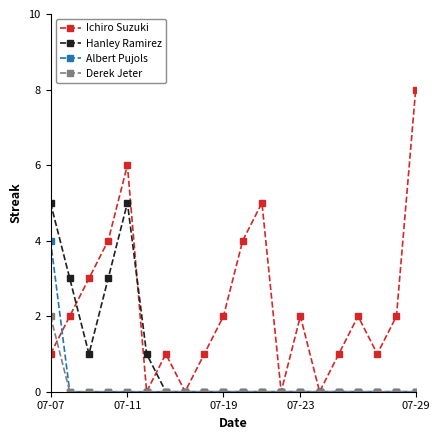

How many lines are shown in the chart?

4